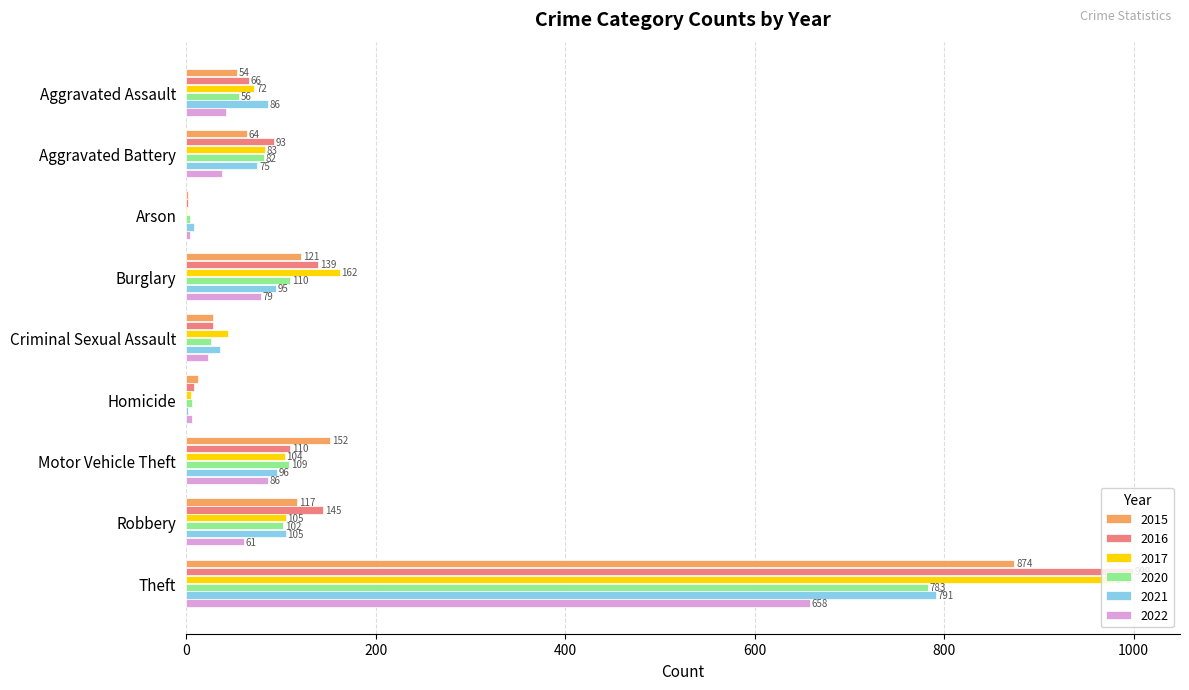

What is the total value across all series at Motor Vehicle Theft?

657